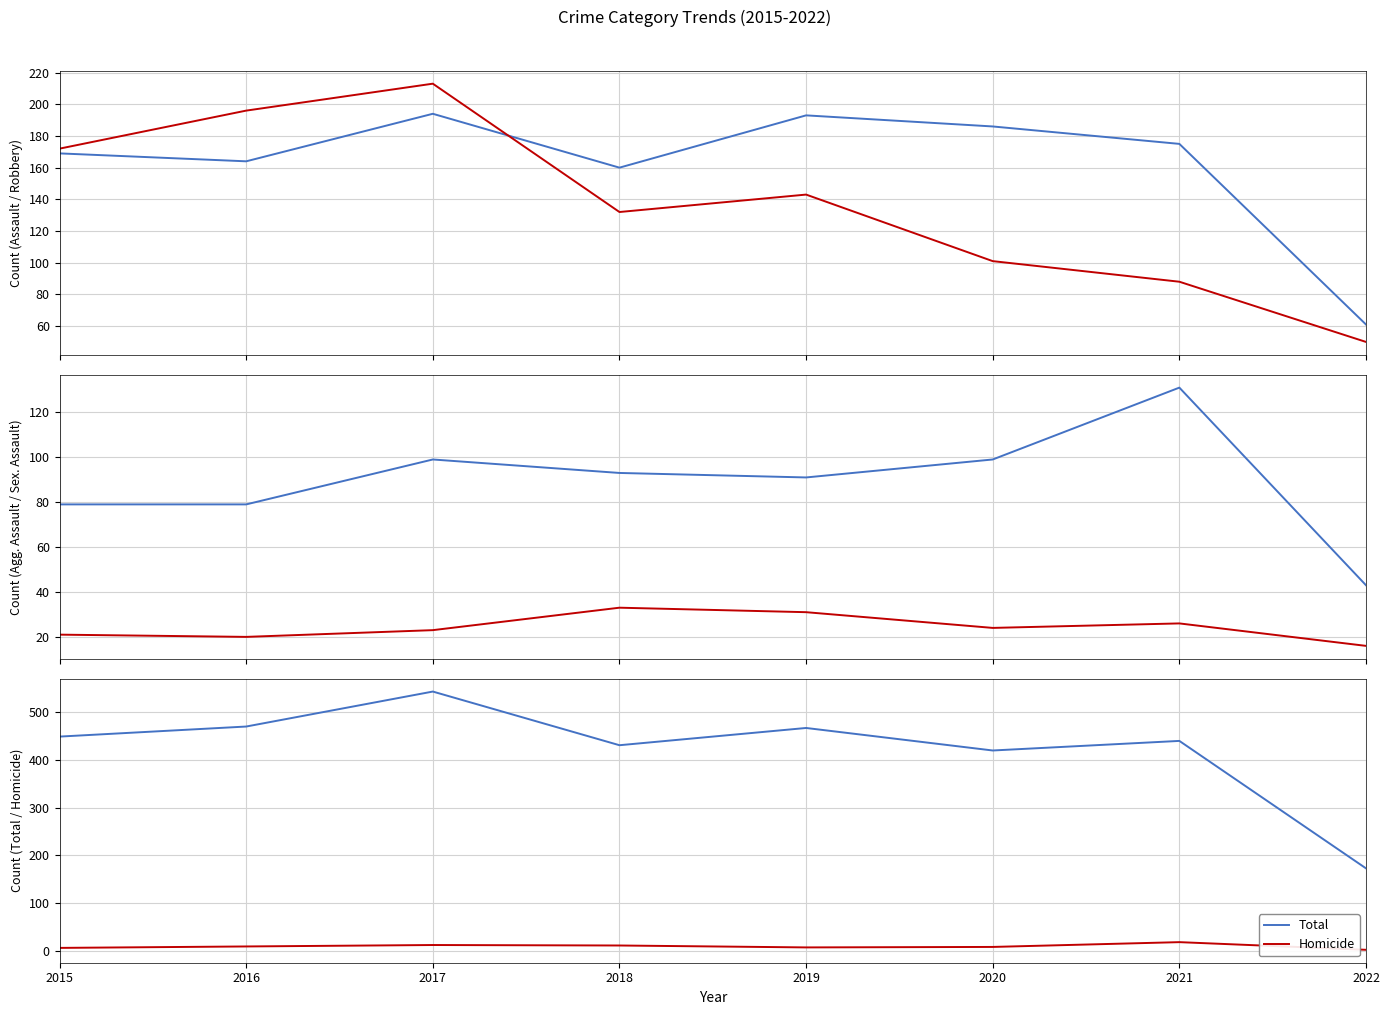

Which category has the lowest value in the Robbery series?

2022